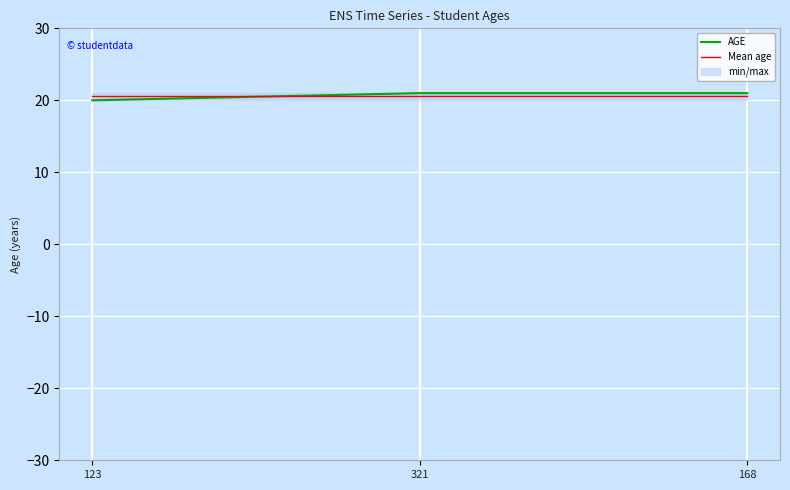

At which label does AGE reach its minimum?

123